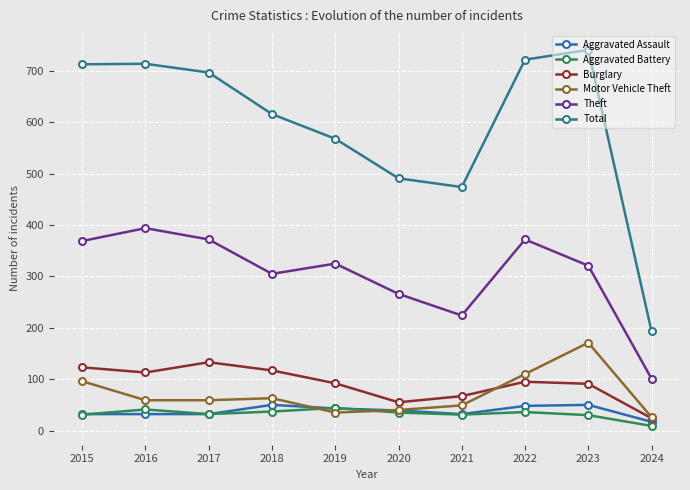

Where is Aggravated Battery nearest to the value 26?

2023